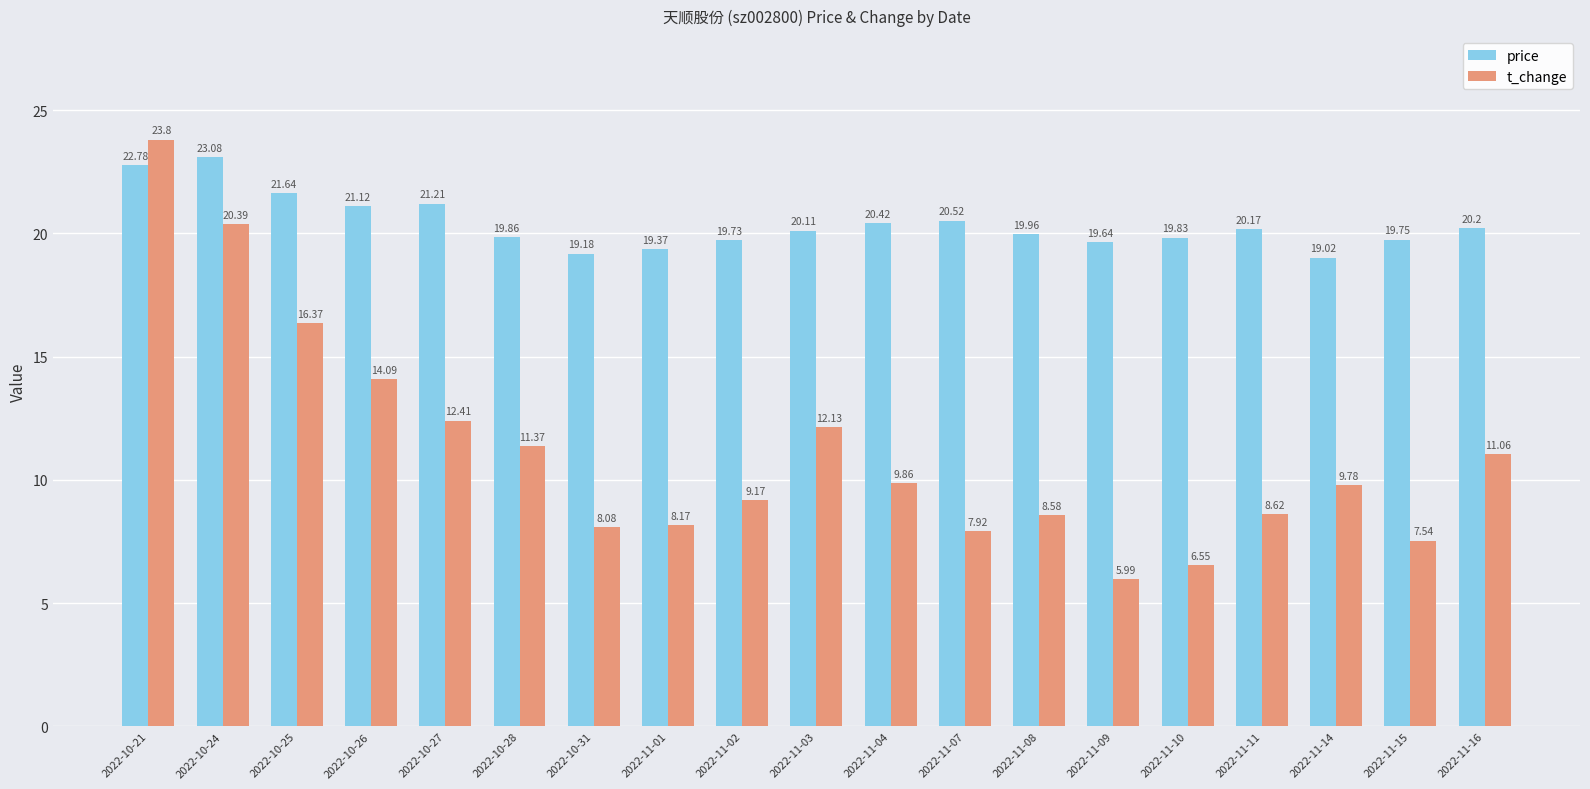

Which label corresponds to the smallest value in the chart?

2022-11-09